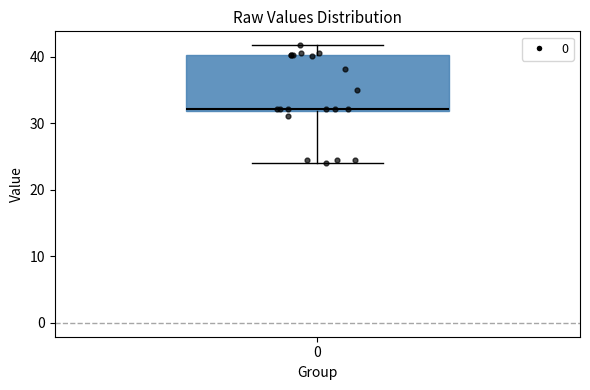

Where is the upper edge of the box at x = 0 on the y-axis? The values are not printed on the chart, so give them approximately, as read against the axis.

40